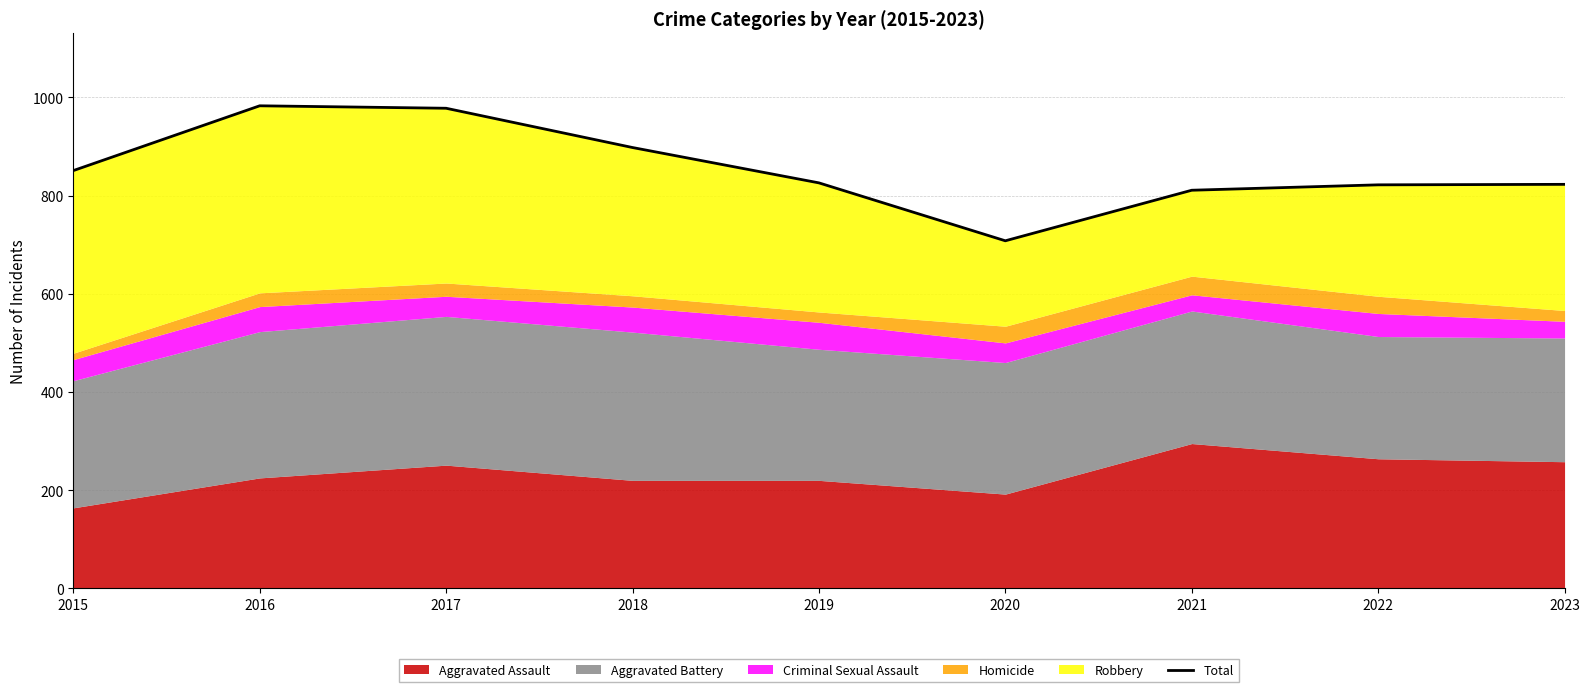

What is the change in value from 2016 to 2020?

-275